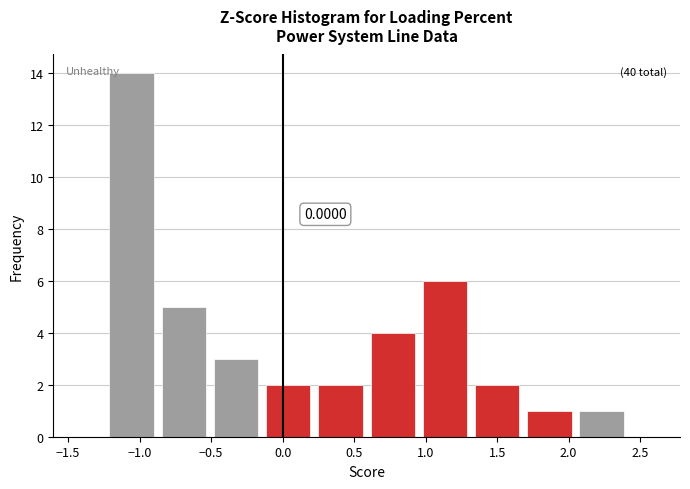

Which range on the x-axis has the tallest bar?

-1.25 to -0.85